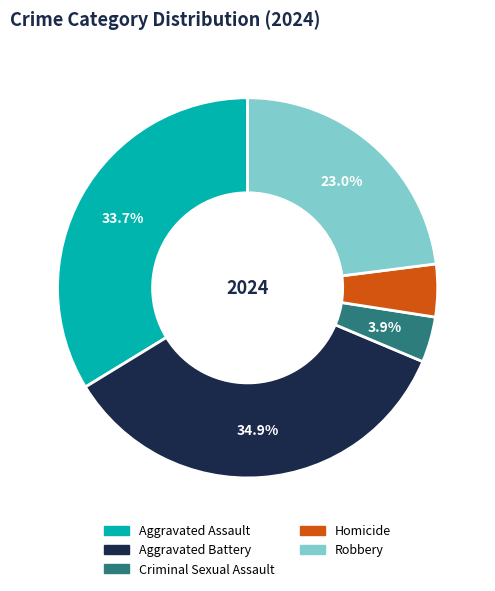

Combined, do Criminal Sexual Assault and Robbery account for over 50%?

No